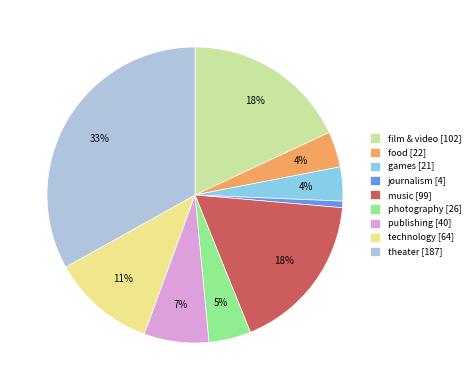

How many slices are in this pie chart?

9